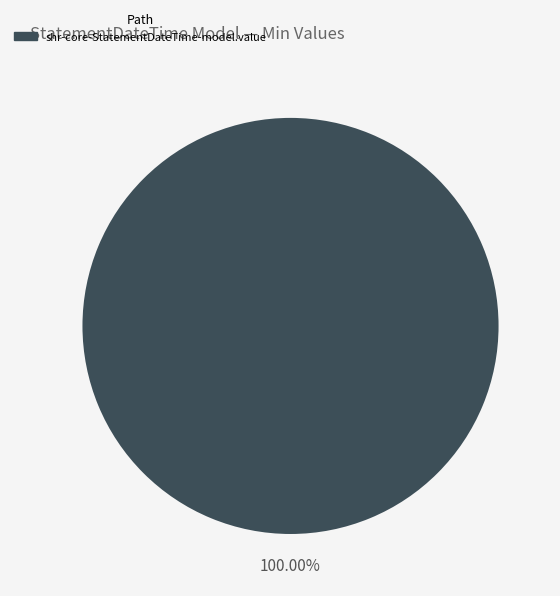

Is there any slice that represents more than half of the pie?

Yes